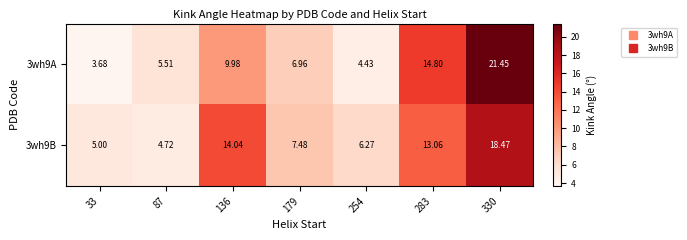

Reading left to right, extract all data points from this chart.

3wh9A: 33=3.7	87=5.5	136=10.0	179=7.0	254=4.4	283=14.8	330=21.4
3wh9B: 33=5.0	87=4.7	136=14.0	179=7.5	254=6.3	283=13.1	330=18.5